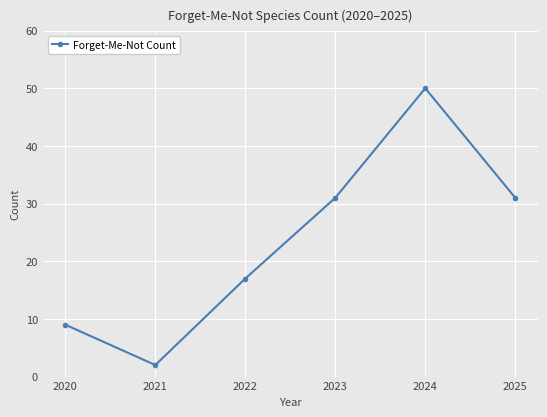

How many lines are shown in the chart?

1